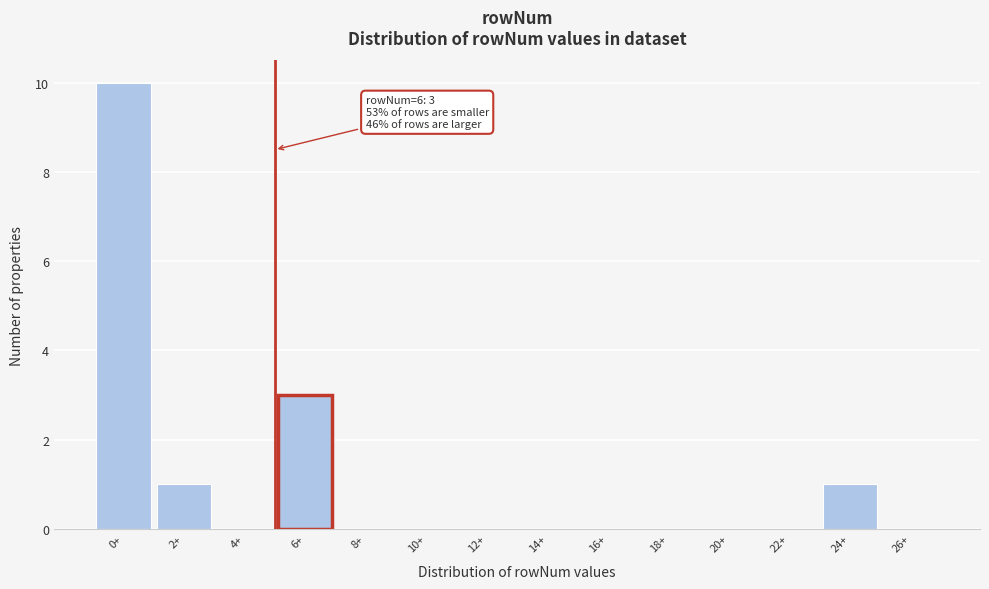

Reading right to left, what are all the values shown in this chart?

26+=0	24+=1	22+=0	20+=0	18+=0	16+=0	14+=0	12+=0	10+=0	8+=0	6+=3	4+=0	2+=1	0+=10